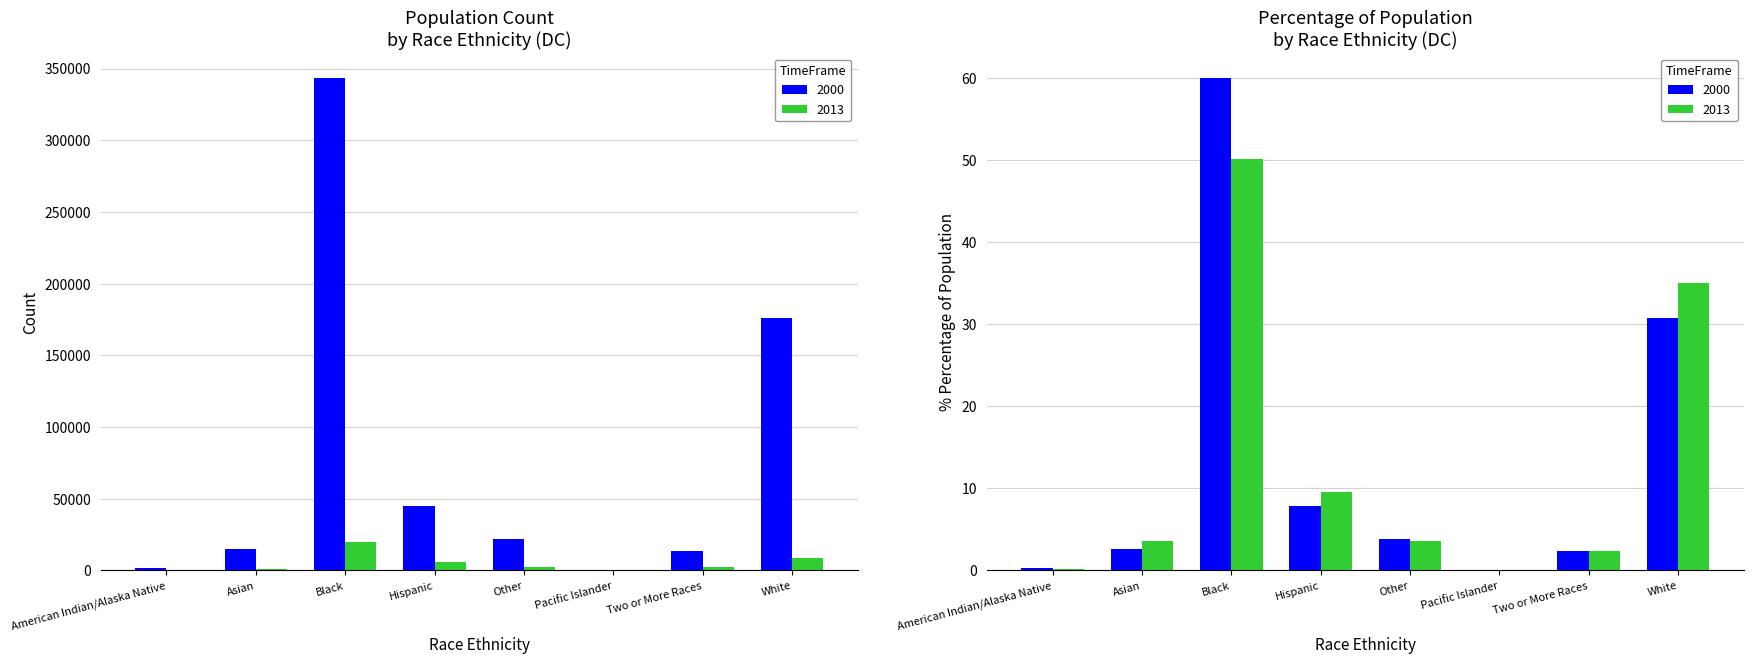

Reading left to right, what are all the values shown in this chart?

2000: 1713	15189	343312	44953	21950	348	13446	176101
2013: 99	635	19689	5586	2287	0	2265	8966